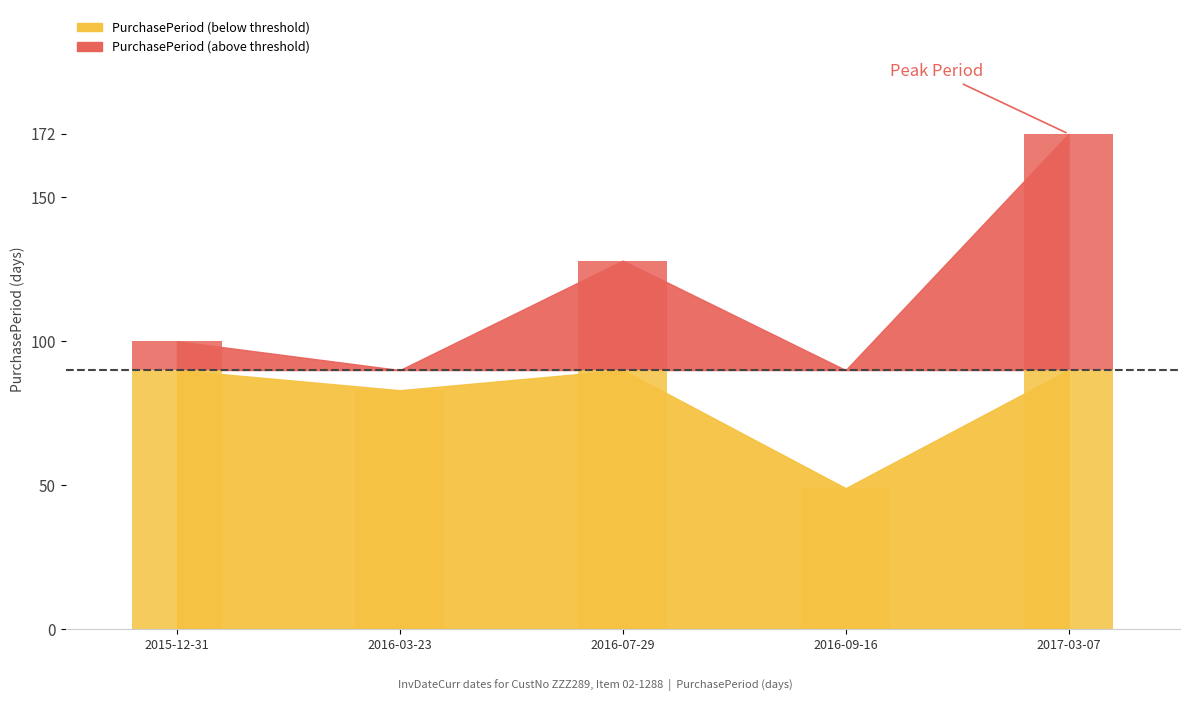

Rank the categories by value from highest to lowest.

2017-03-07, 2016-07-29, 2015-12-31, 2016-03-23, 2016-09-16